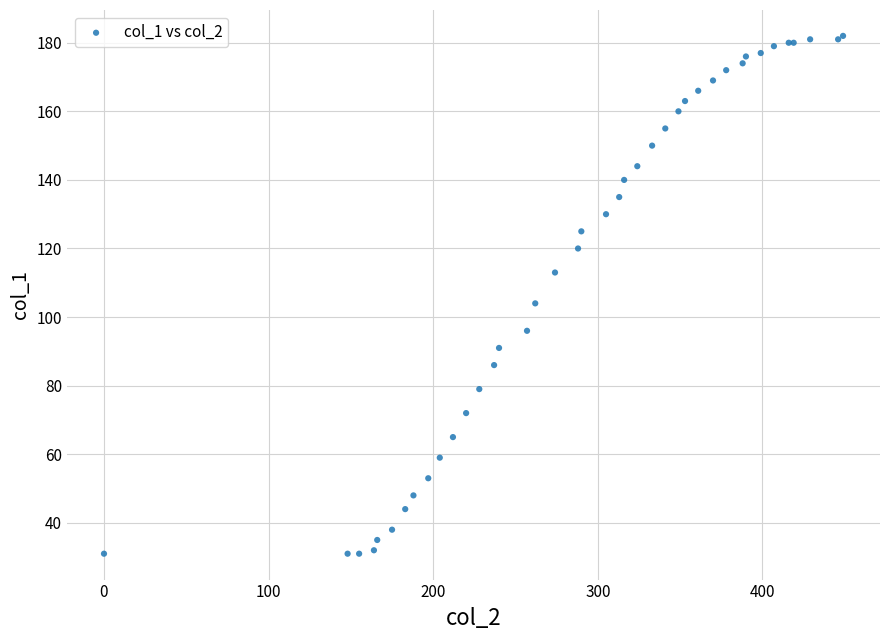

What Y value in the scatter plot is closest to 106?

104